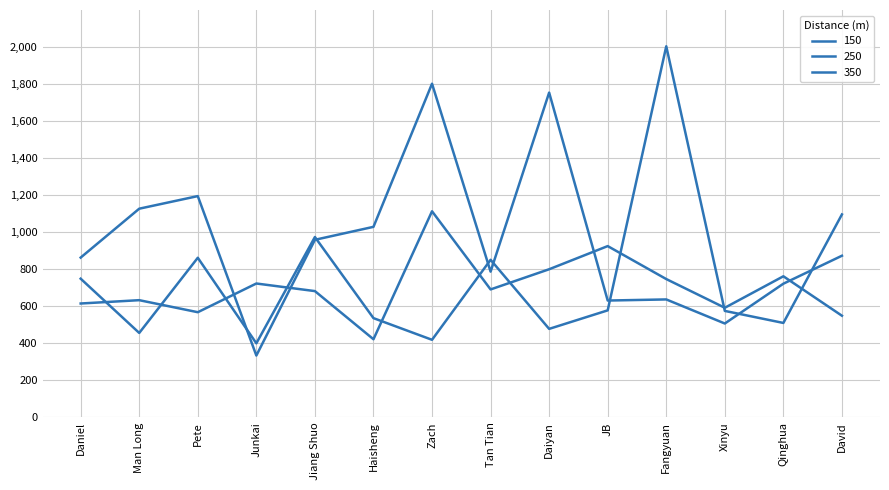

True or false: 150 and 350 intersect in this chart.

True